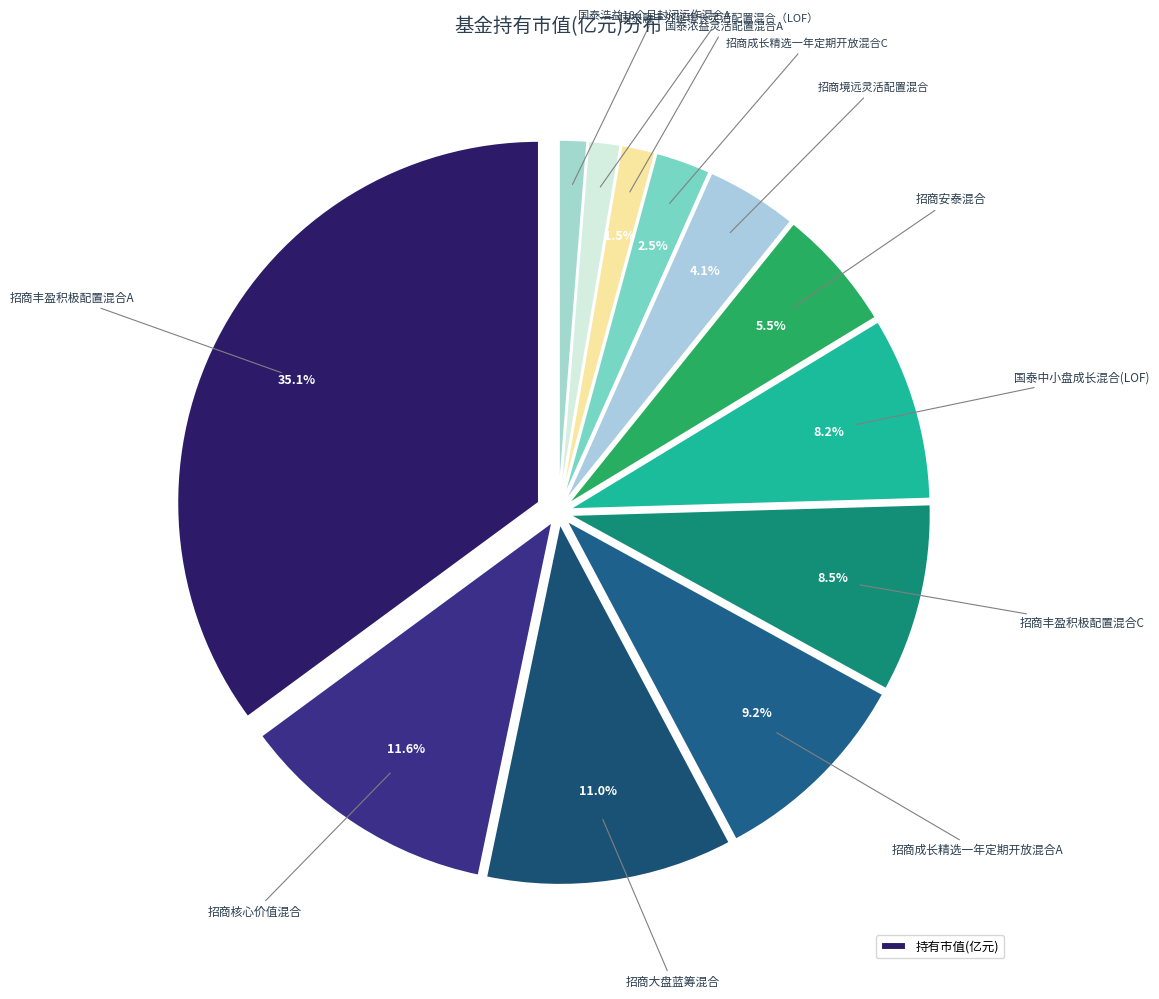

To the nearest percent, what percentage of the pie is 招商安泰混合?

6%